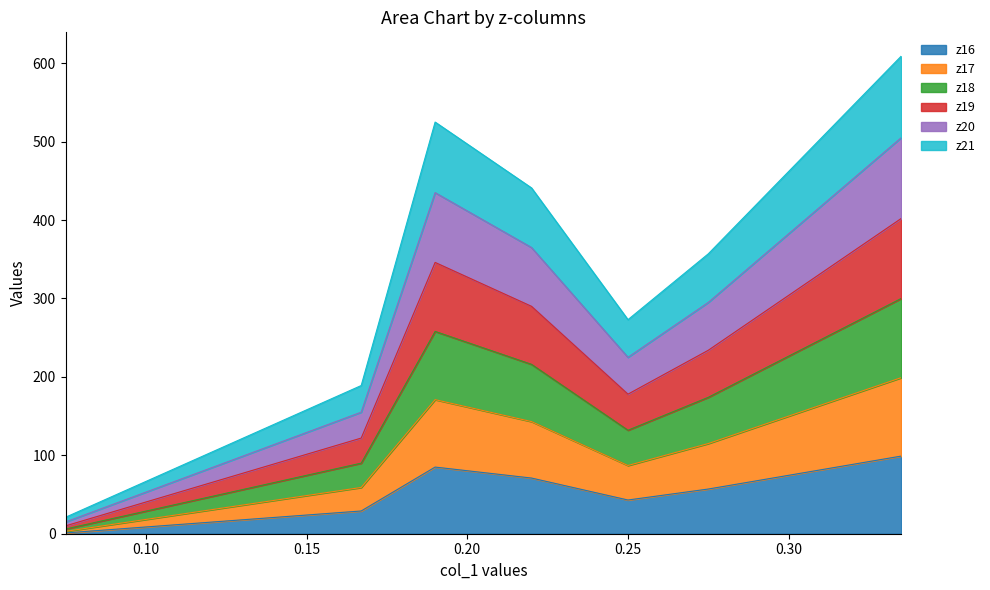

The z17 series shows 47 at 0.121. True or false?

False